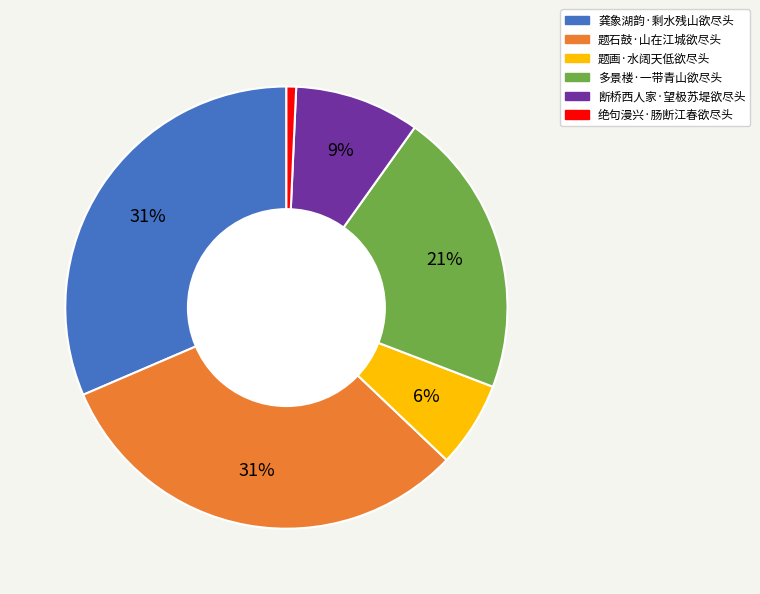

Which has a higher value, 龚象湖韵·剩水残山欲尽头 or 断桥西人家·望极苏堤欲尽头?

龚象湖韵·剩水残山欲尽头